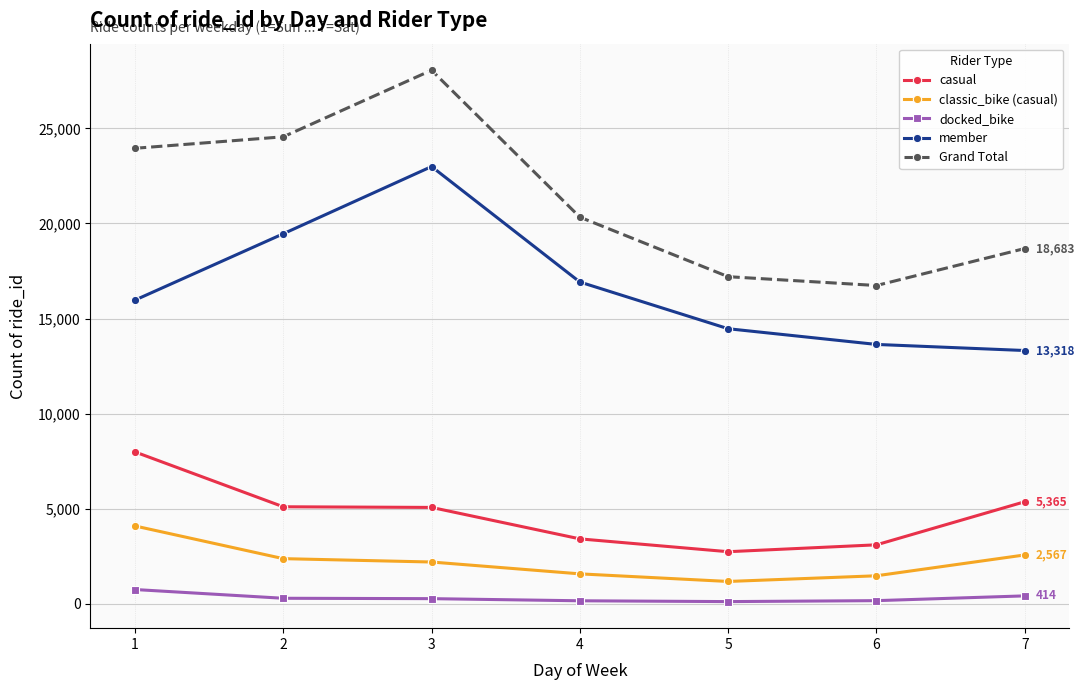

What is the difference between the maximum and minimum values in the classic_bike (casual) series?

2919